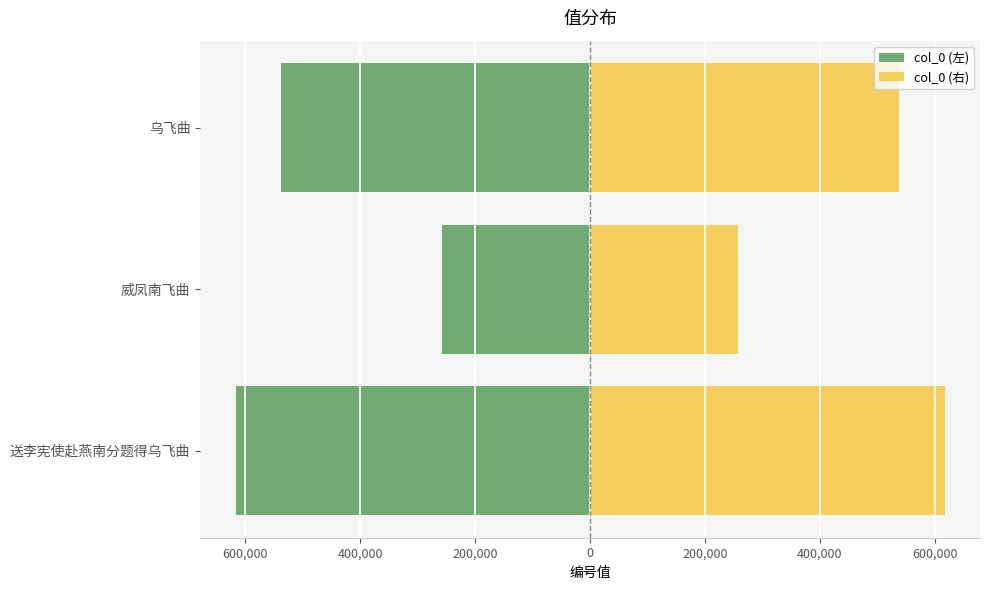

Between 威凤南飞曲 and 乌飞曲, which series saw the biggest shift?

col_0 (左)